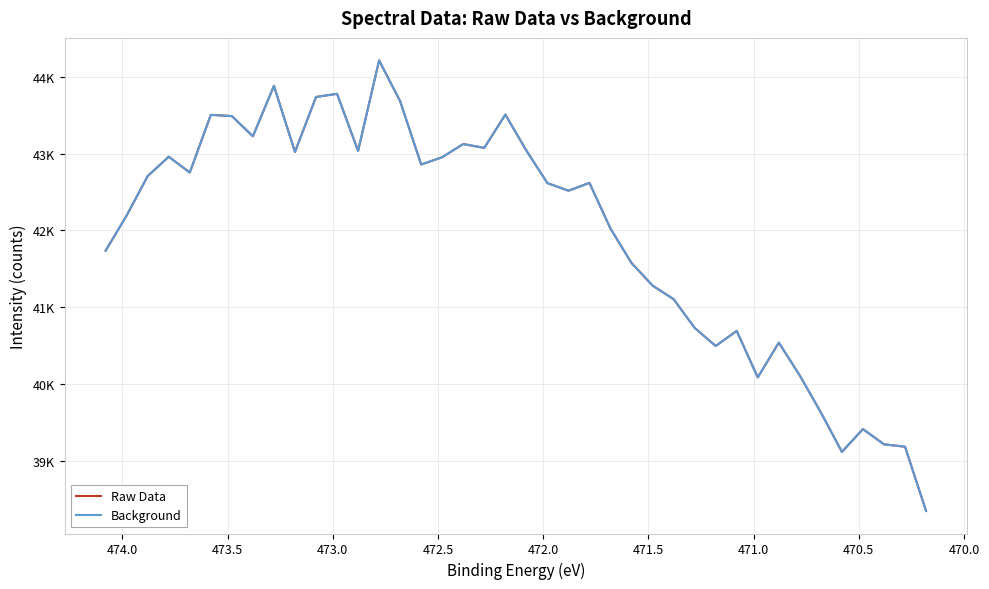

Reading left to right, transcribe all the data shown in this chart.

Raw Data: 41736.7	42194.9	42707.3	42958.4	42753.2	43503.0	43487.1	43224.6	43880.6	43020.9	43735.4	43776.9	43034.5	44211.1	43680.1	42857.2	42952.2	43123.5	43073.8	43506.0	43038.8	42615.4	42516.5	42618.4	42022.7	41575.6	41282.9	41105.6	40732.2	40497.5	40692.9	40088.3	40540.7	40112.0	39632.5	39119.8	39416.4	39218.0	39187.2	38351.3
Background: 41736.7	42194.9	42707.3	42958.4	42753.2	43503.0	43487.1	43224.6	43880.6	43020.9	43735.4	43776.9	43034.5	44211.1	43680.1	42857.2	42952.2	43123.5	43073.8	43506.0	43038.8	42615.4	42516.5	42618.4	42022.7	41575.6	41282.9	41105.6	40732.2	40497.5	40692.9	40088.3	40540.7	40112.0	39632.5	39119.8	39416.4	39218.0	39187.2	38351.3